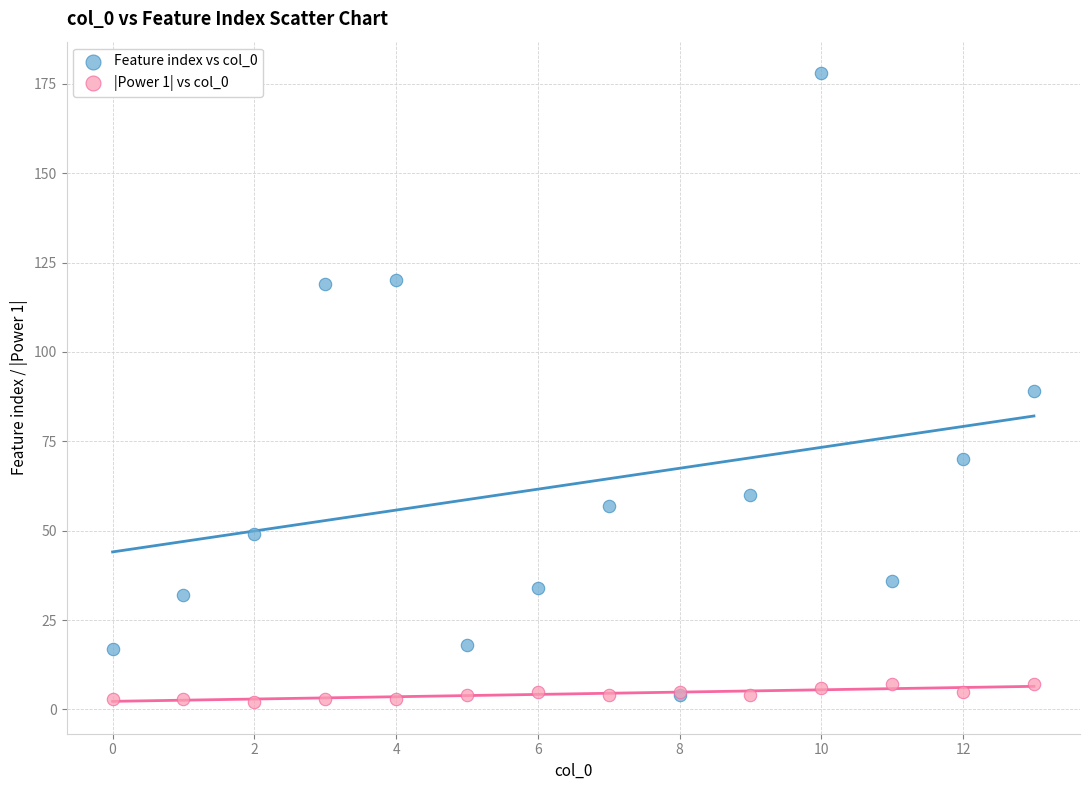

Which series reaches the minimum Y coordinate?

|Power 1| vs col_0